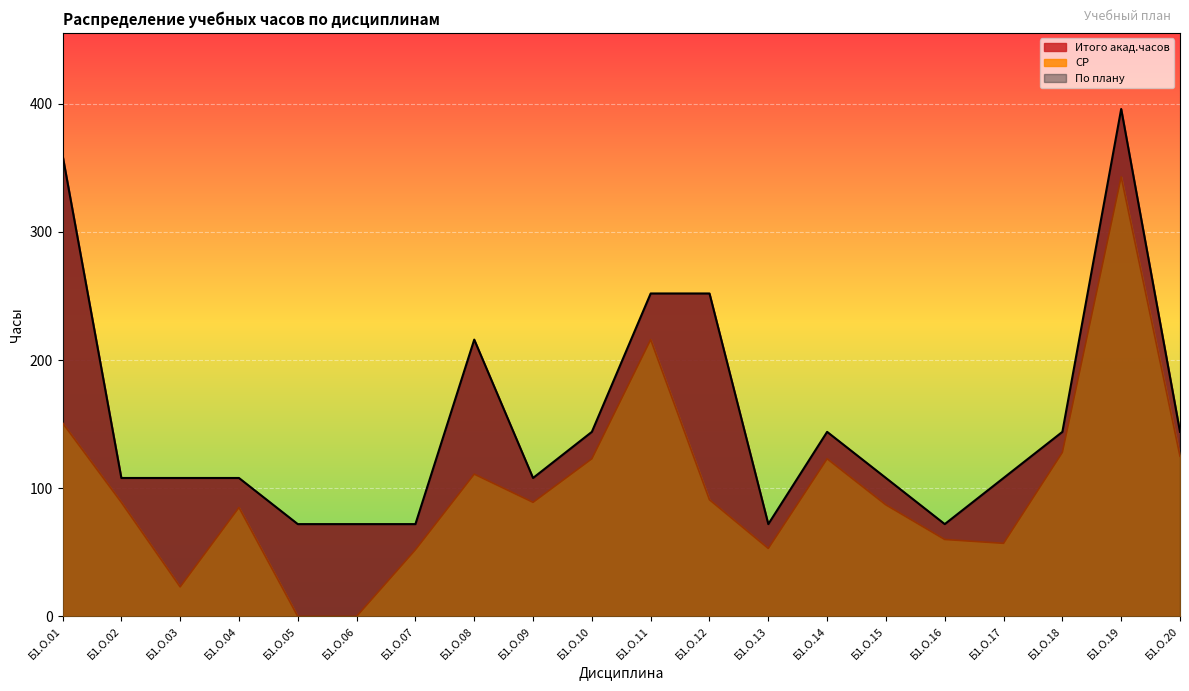

The СР series shows 108 at Б1.О.16. True or false?

False